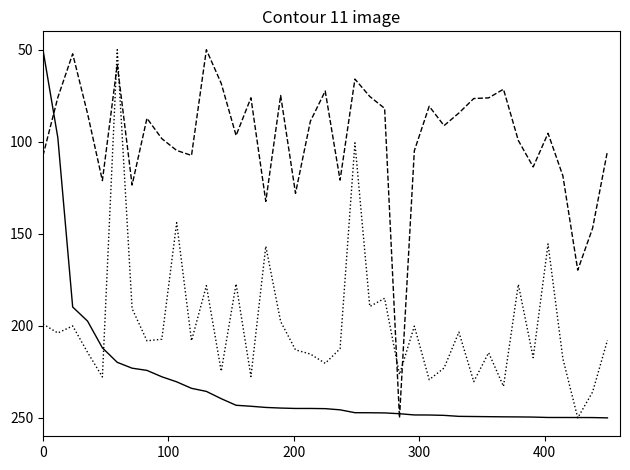

What is the greatest value displayed?

250.0